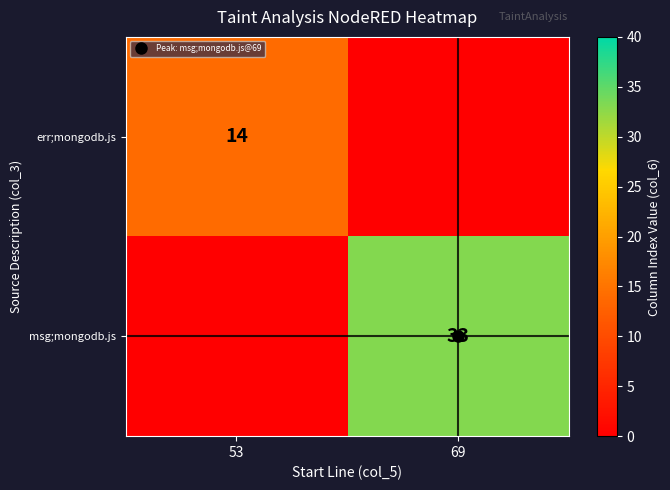

Rank the series at 53 from lowest to highest value.

msg;mongodb.js, err;mongodb.js